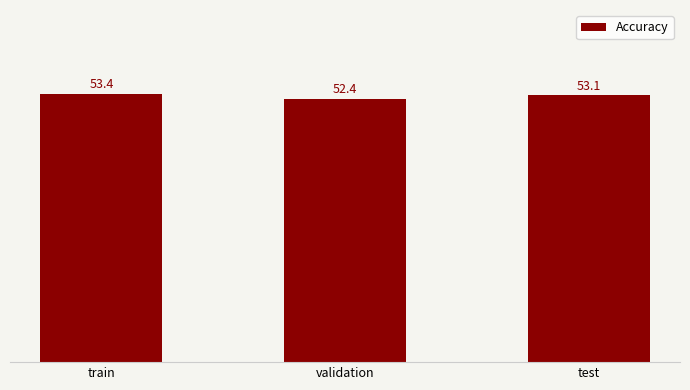

At which category does the chart reach its peak across all series?

train